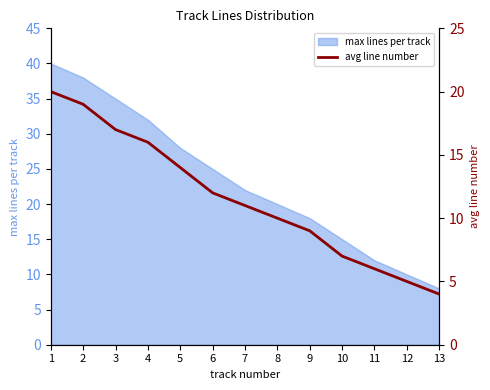

What is the value of the 13th point from the left?

4